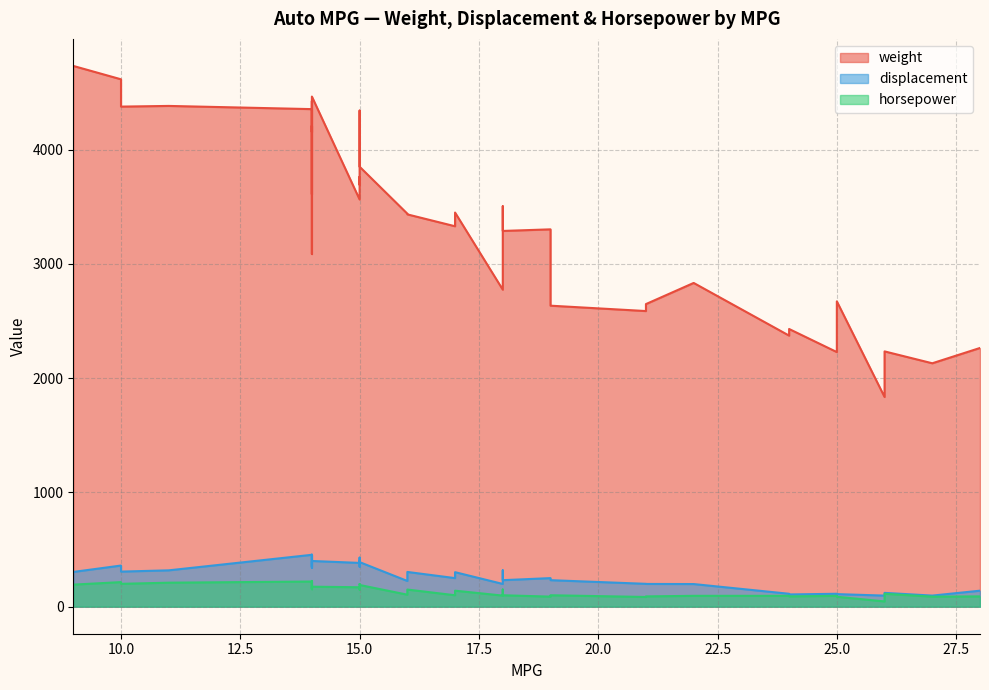

How many values in the horsepower series are below 140?

20